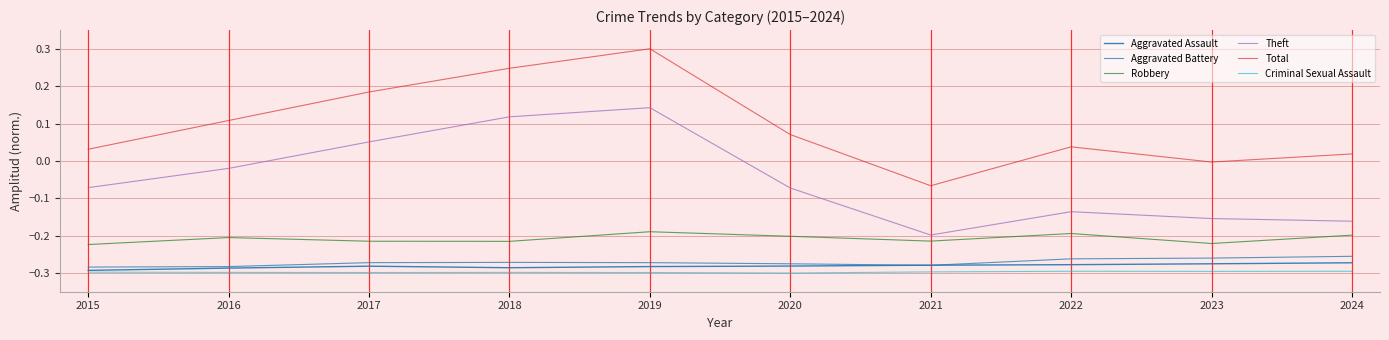

Where is the first local minimum for Total?

2021